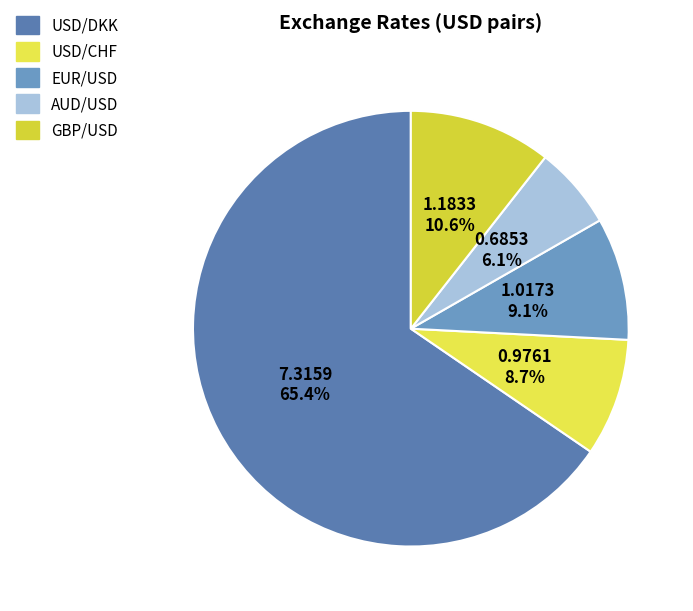

Is it true that USD/DKK is 60% of the pie?

False